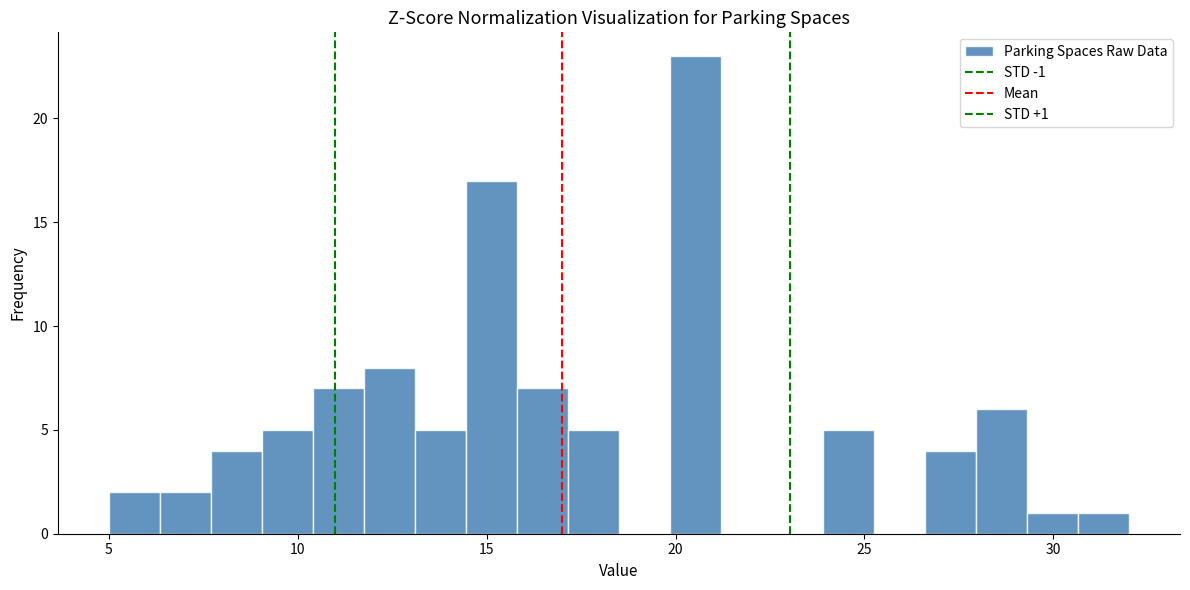

Read against the x-axis, roughly where is the centre of the tallest bar?

20.5